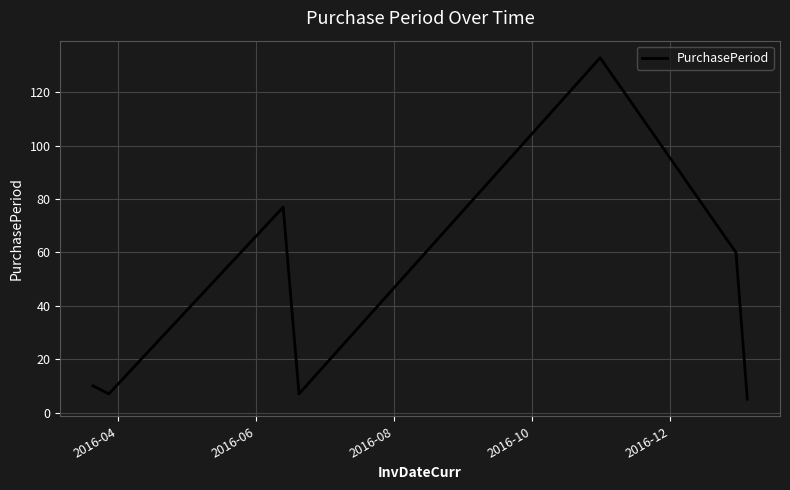

Count the number of data series in this chart.

1